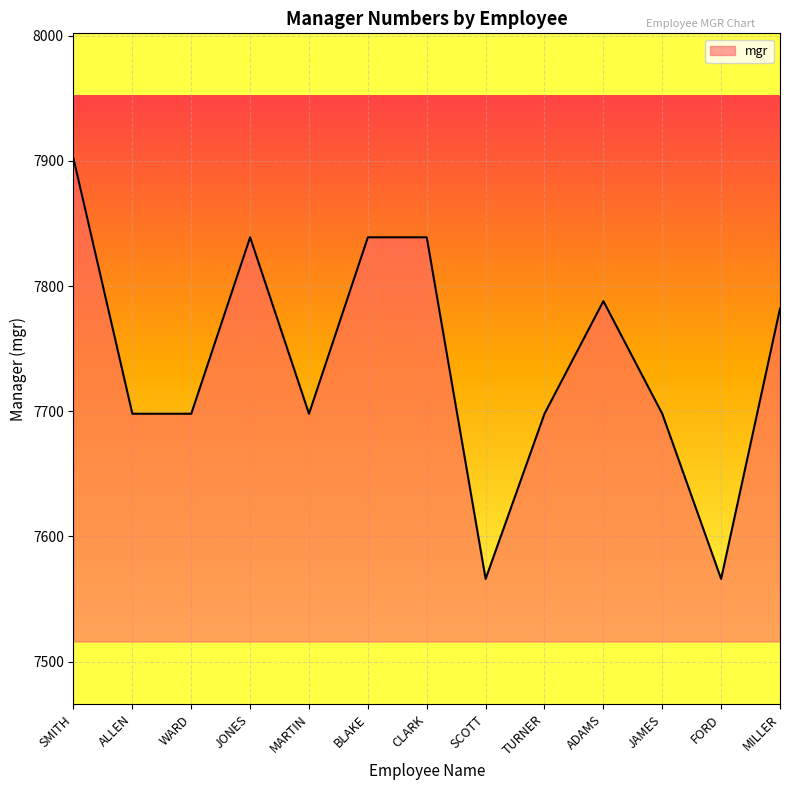

What is the difference between the maximum and minimum values?

336